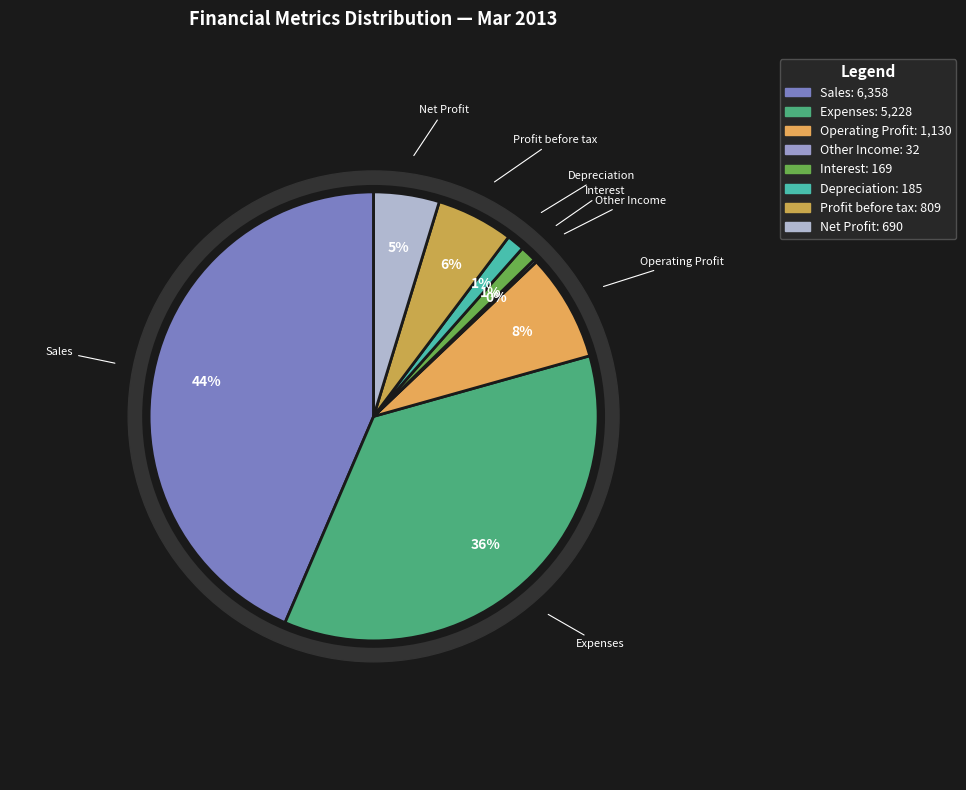

Does Depreciation represent more than half of the total?

No